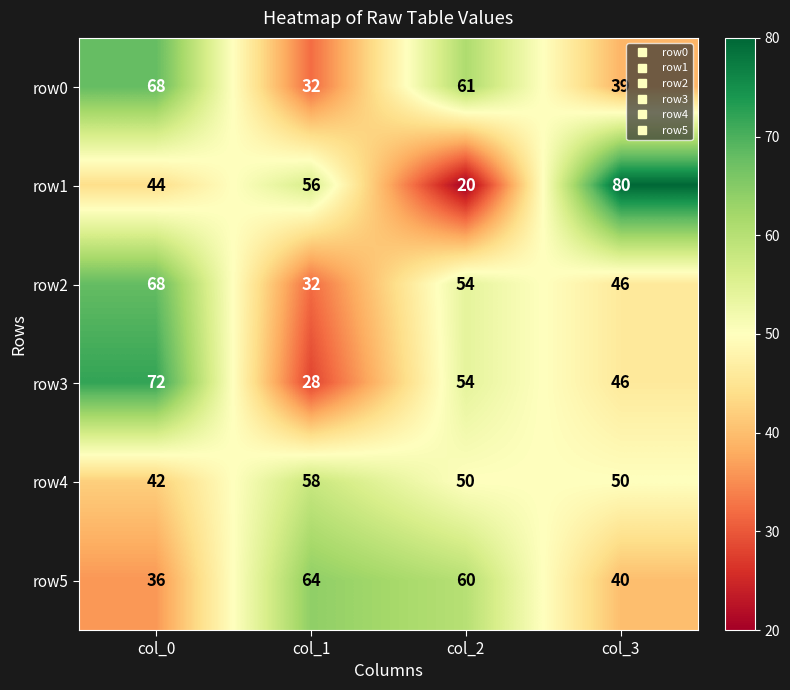

True or false: row3 has a value of 26 at col_3.

False